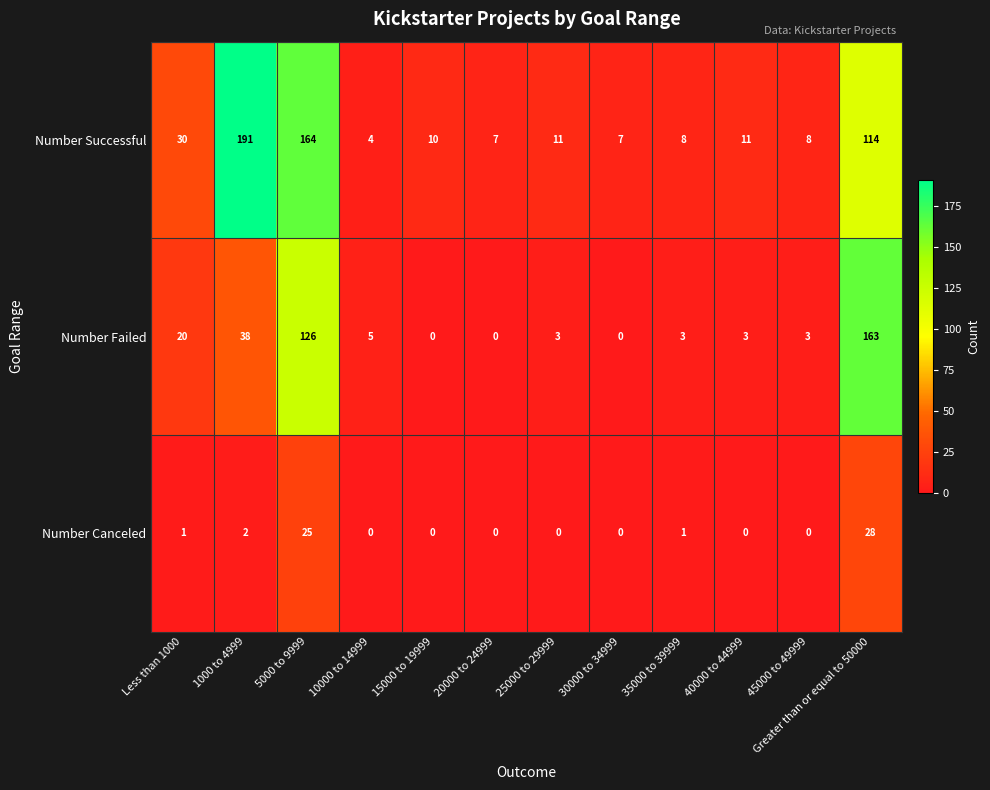

What is the total value across all series at 30000 to 34999?

7